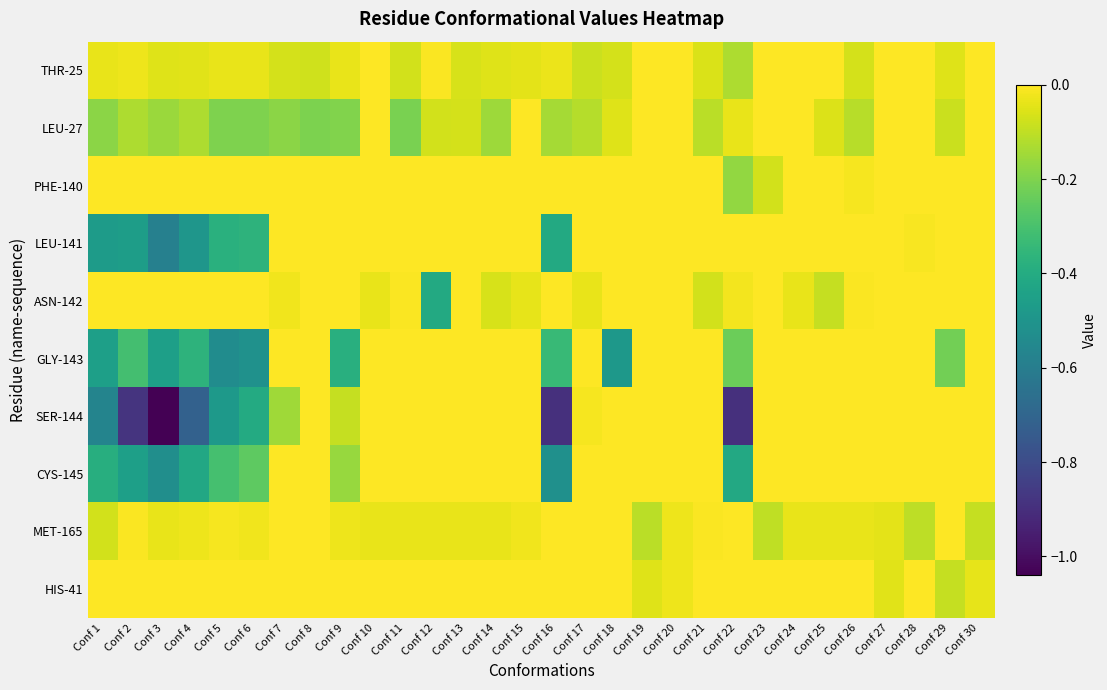

Reading left to right, list all the values displayed in this chart.

THR-25: Conf 1=-0.0	Conf 2=-0.0	Conf 3=-0.1	Conf 4=-0.0	Conf 5=-0.0	Conf 6=-0.0	Conf 7=-0.1	Conf 8=-0.1	Conf 9=-0.0	Conf 10=0.0	Conf 11=-0.1	Conf 12=-0.0	Conf 13=-0.1	Conf 14=-0.1	Conf 15=-0.0	Conf 16=-0.0	Conf 17=-0.1	Conf 18=-0.1	Conf 19=0.0	Conf 20=0.0	Conf 21=-0.1	Conf 22=-0.1	Conf 23=0.0	Conf 24=0.0	Conf 25=0.0	Conf 26=-0.1	Conf 27=0.0	Conf 28=0.0	Conf 29=-0.1	Conf 30=0.0
LEU-27: Conf 1=-0.2	Conf 2=-0.1	Conf 3=-0.2	Conf 4=-0.1	Conf 5=-0.2	Conf 6=-0.2	Conf 7=-0.2	Conf 8=-0.2	Conf 9=-0.2	Conf 10=-0.0	Conf 11=-0.2	Conf 12=-0.1	Conf 13=-0.1	Conf 14=-0.2	Conf 15=-0.0	Conf 16=-0.1	Conf 17=-0.1	Conf 18=-0.0	Conf 19=0.0	Conf 20=0.0	Conf 21=-0.1	Conf 22=-0.0	Conf 23=0.0	Conf 24=0.0	Conf 25=-0.1	Conf 26=-0.1	Conf 27=0.0	Conf 28=0.0	Conf 29=-0.1	Conf 30=0.0
PHE-140: Conf 1=0.0	Conf 2=0.0	Conf 3=0.0	Conf 4=0.0	Conf 5=0.0	Conf 6=0.0	Conf 7=0.0	Conf 8=0.0	Conf 9=0.0	Conf 10=0.0	Conf 11=0.0	Conf 12=0.0	Conf 13=0.0	Conf 14=0.0	Conf 15=0.0	Conf 16=0.0	Conf 17=0.0	Conf 18=0.0	Conf 19=0.0	Conf 20=0.0	Conf 21=0.0	Conf 22=-0.2	Conf 23=-0.1	Conf 24=0.0	Conf 25=0.0	Conf 26=-0.0	Conf 27=0.0	Conf 28=0.0	Conf 29=0.0	Conf 30=0.0
LEU-141: Conf 1=-0.5	Conf 2=-0.5	Conf 3=-0.6	Conf 4=-0.5	Conf 5=-0.4	Conf 6=-0.4	Conf 7=0.0	Conf 8=0.0	Conf 9=0.0	Conf 10=0.0	Conf 11=0.0	Conf 12=0.0	Conf 13=0.0	Conf 14=0.0	Conf 15=0.0	Conf 16=-0.4	Conf 17=0.0	Conf 18=0.0	Conf 19=0.0	Conf 20=0.0	Conf 21=0.0	Conf 22=0.0	Conf 23=0.0	Conf 24=0.0	Conf 25=0.0	Conf 26=0.0	Conf 27=0.0	Conf 28=-0.0	Conf 29=0.0	Conf 30=0.0
ASN-142: Conf 1=0.0	Conf 2=0.0	Conf 3=0.0	Conf 4=0.0	Conf 5=0.0	Conf 6=0.0	Conf 7=-0.0	Conf 8=0.0	Conf 9=0.0	Conf 10=-0.0	Conf 11=-0.0	Conf 12=-0.4	Conf 13=0.0	Conf 14=-0.1	Conf 15=-0.0	Conf 16=0.0	Conf 17=-0.0	Conf 18=0.0	Conf 19=0.0	Conf 20=0.0	Conf 21=-0.1	Conf 22=-0.0	Conf 23=0.0	Conf 24=-0.0	Conf 25=-0.1	Conf 26=-0.0	Conf 27=0.0	Conf 28=0.0	Conf 29=0.0	Conf 30=0.0
GLY-143: Conf 1=-0.5	Conf 2=-0.3	Conf 3=-0.5	Conf 4=-0.4	Conf 5=-0.5	Conf 6=-0.5	Conf 7=0.0	Conf 8=0.0	Conf 9=-0.4	Conf 10=0.0	Conf 11=0.0	Conf 12=0.0	Conf 13=0.0	Conf 14=0.0	Conf 15=0.0	Conf 16=-0.3	Conf 17=0.0	Conf 18=-0.5	Conf 19=0.0	Conf 20=0.0	Conf 21=0.0	Conf 22=-0.2	Conf 23=0.0	Conf 24=0.0	Conf 25=0.0	Conf 26=0.0	Conf 27=0.0	Conf 28=0.0	Conf 29=-0.2	Conf 30=0.0
SER-144: Conf 1=-0.6	Conf 2=-0.9	Conf 3=-1.0	Conf 4=-0.7	Conf 5=-0.5	Conf 6=-0.4	Conf 7=-0.1	Conf 8=0.0	Conf 9=-0.1	Conf 10=0.0	Conf 11=0.0	Conf 12=0.0	Conf 13=0.0	Conf 14=0.0	Conf 15=0.0	Conf 16=-0.9	Conf 17=-0.0	Conf 18=0.0	Conf 19=0.0	Conf 20=0.0	Conf 21=0.0	Conf 22=-0.9	Conf 23=0.0	Conf 24=0.0	Conf 25=0.0	Conf 26=0.0	Conf 27=0.0	Conf 28=0.0	Conf 29=0.0	Conf 30=0.0
CYS-145: Conf 1=-0.4	Conf 2=-0.5	Conf 3=-0.5	Conf 4=-0.4	Conf 5=-0.3	Conf 6=-0.3	Conf 7=0.0	Conf 8=0.0	Conf 9=-0.2	Conf 10=0.0	Conf 11=0.0	Conf 12=0.0	Conf 13=0.0	Conf 14=0.0	Conf 15=0.0	Conf 16=-0.5	Conf 17=0.0	Conf 18=0.0	Conf 19=0.0	Conf 20=0.0	Conf 21=0.0	Conf 22=-0.4	Conf 23=0.0	Conf 24=0.0	Conf 25=0.0	Conf 26=0.0	Conf 27=0.0	Conf 28=0.0	Conf 29=0.0	Conf 30=0.0
MET-165: Conf 1=-0.1	Conf 2=-0.0	Conf 3=-0.0	Conf 4=-0.0	Conf 5=-0.0	Conf 6=-0.0	Conf 7=-0.0	Conf 8=-0.0	Conf 9=-0.0	Conf 10=-0.0	Conf 11=-0.0	Conf 12=-0.0	Conf 13=-0.0	Conf 14=-0.0	Conf 15=-0.0	Conf 16=0.0	Conf 17=-0.0	Conf 18=-0.0	Conf 19=-0.1	Conf 20=-0.0	Conf 21=-0.0	Conf 22=0.0	Conf 23=-0.1	Conf 24=-0.0	Conf 25=-0.0	Conf 26=-0.0	Conf 27=-0.0	Conf 28=-0.1	Conf 29=0.0	Conf 30=-0.1
HIS-41: Conf 1=0.0	Conf 2=0.0	Conf 3=0.0	Conf 4=0.0	Conf 5=0.0	Conf 6=0.0	Conf 7=0.0	Conf 8=0.0	Conf 9=0.0	Conf 10=0.0	Conf 11=0.0	Conf 12=0.0	Conf 13=0.0	Conf 14=0.0	Conf 15=0.0	Conf 16=0.0	Conf 17=0.0	Conf 18=0.0	Conf 19=-0.0	Conf 20=-0.0	Conf 21=0.0	Conf 22=0.0	Conf 23=0.0	Conf 24=0.0	Conf 25=0.0	Conf 26=0.0	Conf 27=-0.0	Conf 28=0.0	Conf 29=-0.1	Conf 30=-0.0